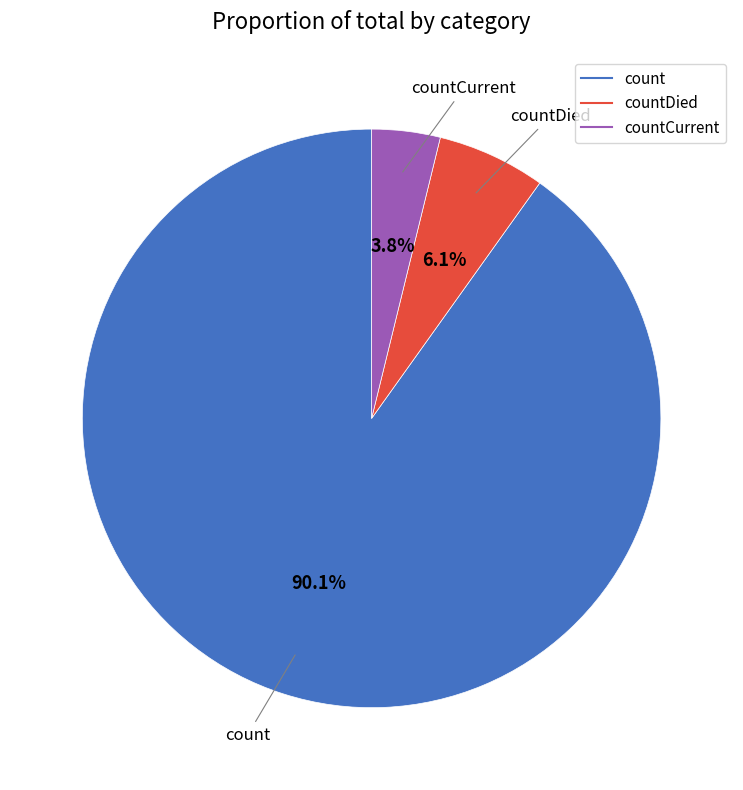

Is there any slice that represents more than half of the pie?

Yes